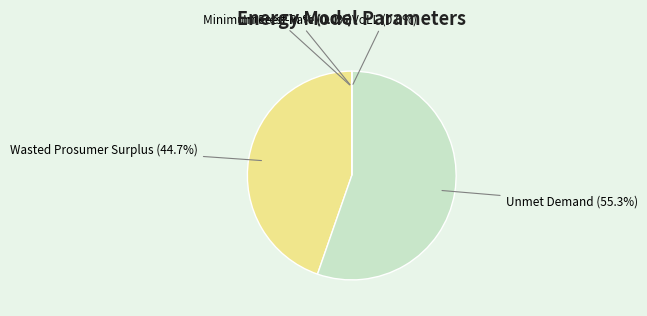

Does any single category account for the majority?

Yes